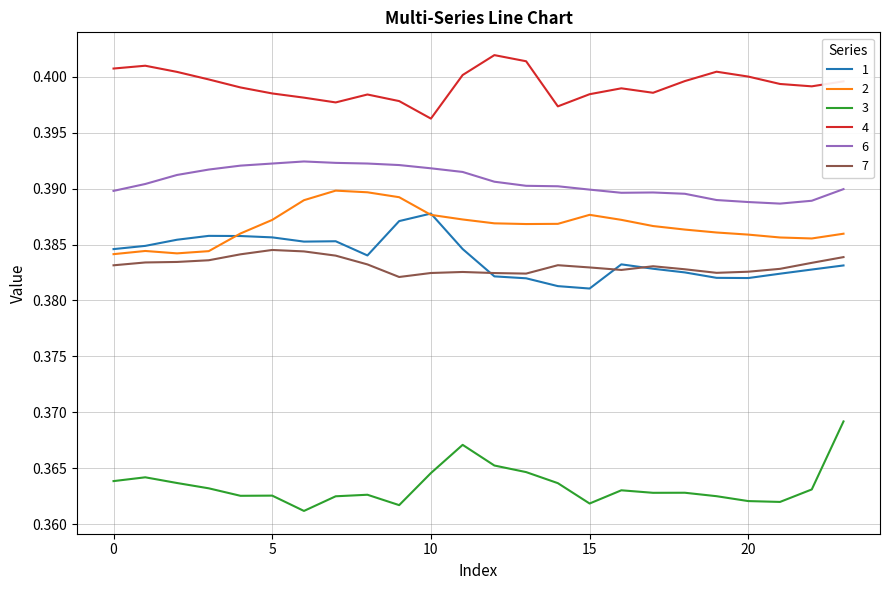

List the series in order of their peak value, highest first.

4, 6, 2, 1, 7, 3